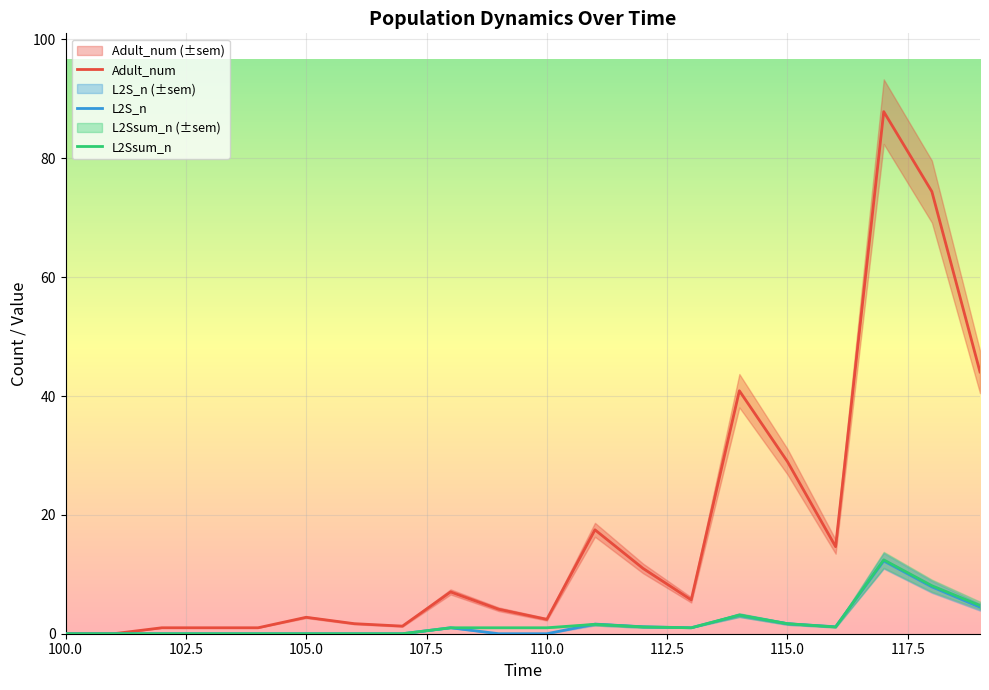

Reading left to right, extract all data points from this chart.

Adult_num: 100=0.0	101=0.0	102=1.0	103=1.0	104=1.0	105=2.8	106=1.7	107=1.3	108=7.0	109=4.1	110=2.4	111=17.5	112=11.0	113=5.7	114=40.9	115=28.9	116=14.7	117=87.8	118=74.4	119=44.0
L2S_n: 100=0.0	101=0.0	102=0.0	103=0.0	104=0.0	105=0.0	106=0.0	107=0.0	108=1.0	109=0.0	110=0.0	111=1.6	112=1.2	113=1.0	114=3.1	115=1.7	116=1.2	117=12.2	118=7.9	119=4.5
L2S_sem: 100=0.0	101=0.0	102=0.0	103=0.0	104=0.0	105=0.0	106=0.0	107=0.0	108=1.0	109=1.0	110=1.0	111=1.6	112=1.1	113=1.0	114=3.1	115=1.7	116=1.1	117=12.4	118=8.1	119=4.8